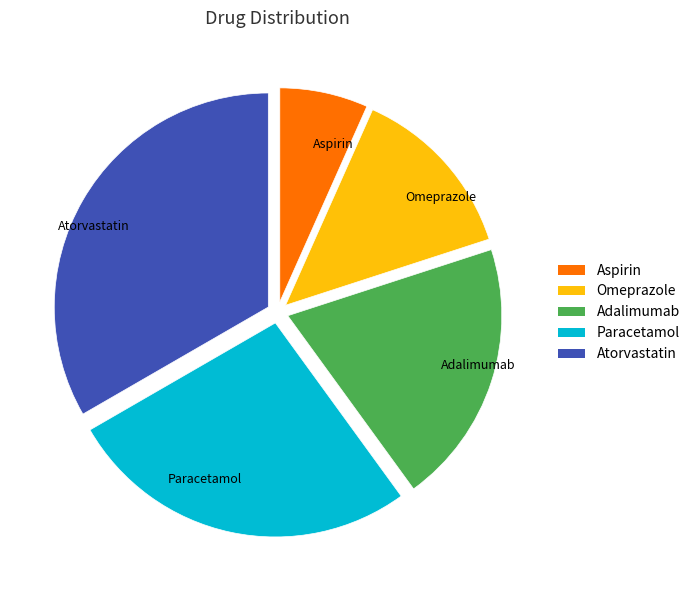

Is the sum of Aspirin and Omeprazole greater than half?

No